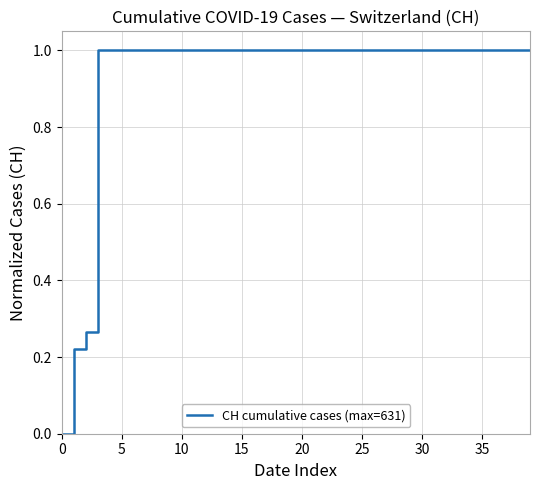

What is the difference between the maximum and minimum values?

1.0